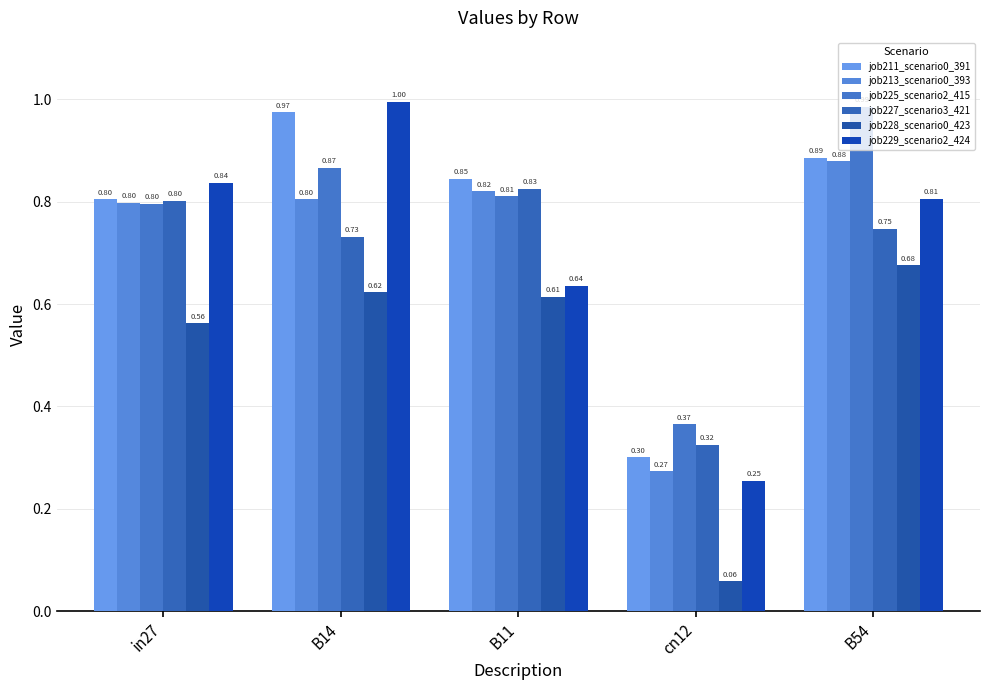

Rank the series at cn12 from lowest to highest value.

job228_scenario0_423, job229_scenario2_424, job213_scenario0_393, job211_scenario0_391, job227_scenario3_421, job225_scenario2_415